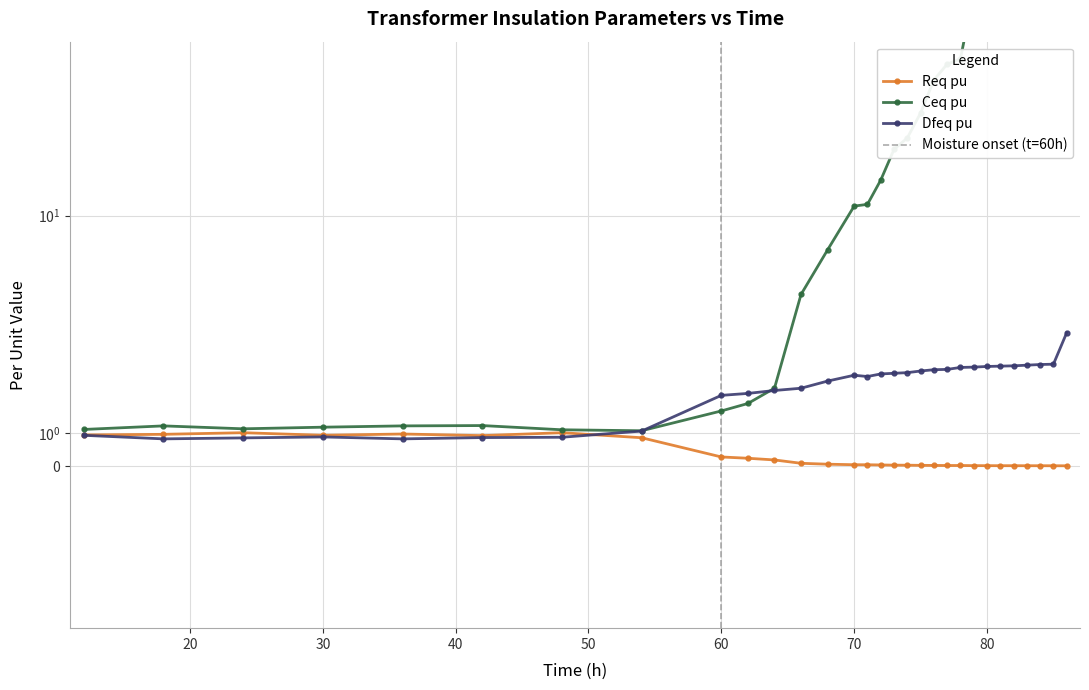

Which series ends up on top after the final intersection of Dfeq pu and Ceq pu?

Ceq pu